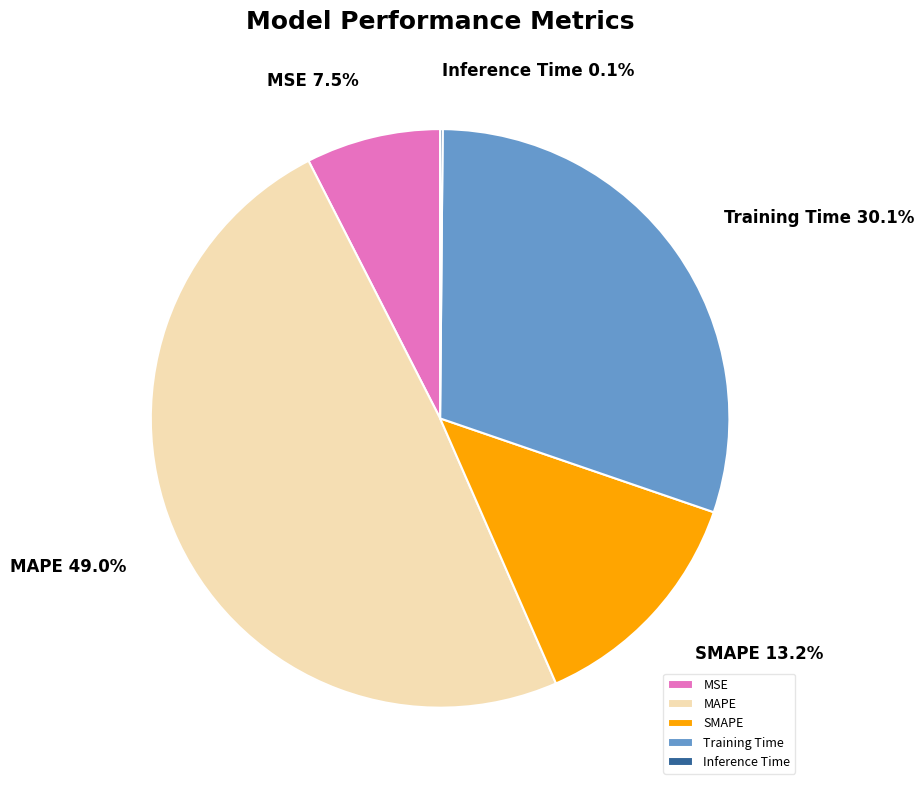

Which slice is the largest?

MAPE